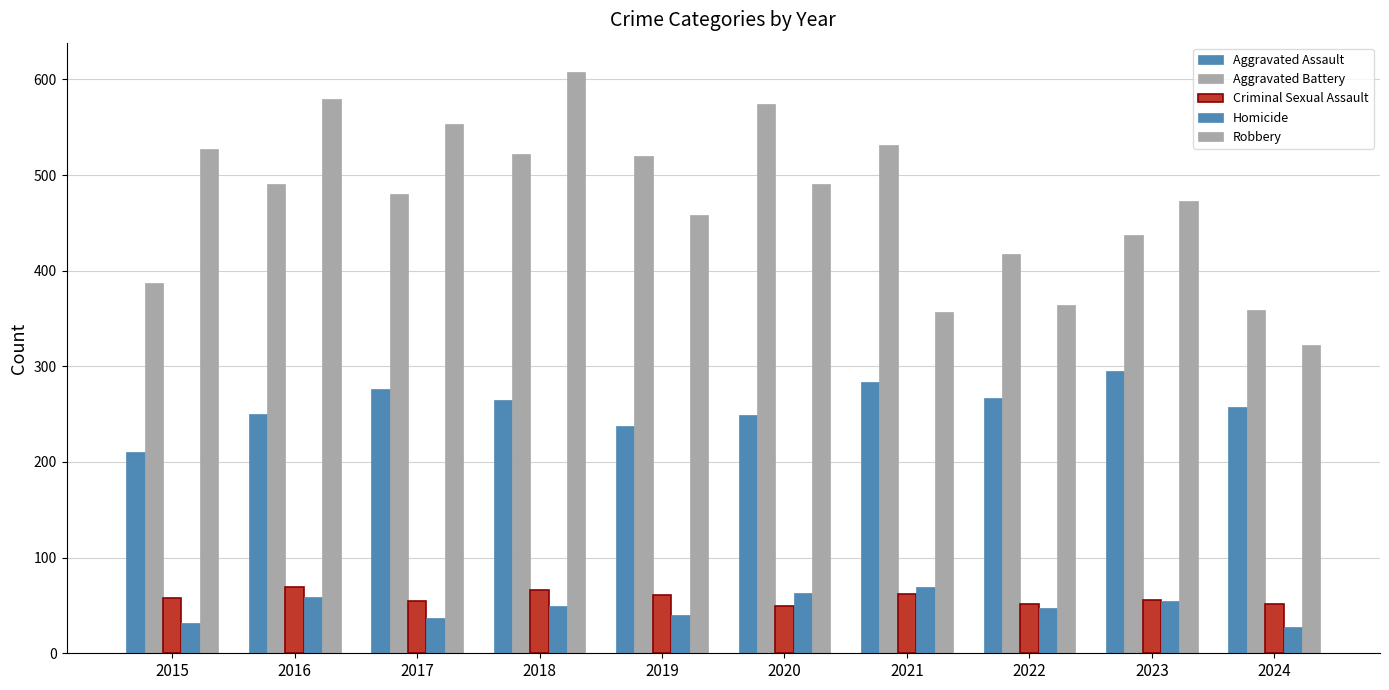

How many bars are there in total?

50